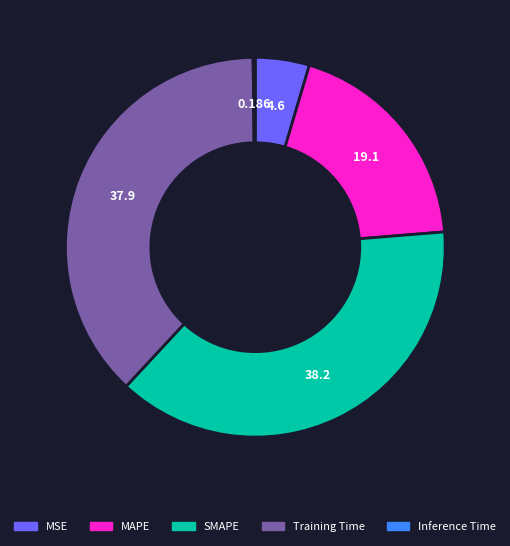

Combined, do MSE and MAPE account for over 50%?

No